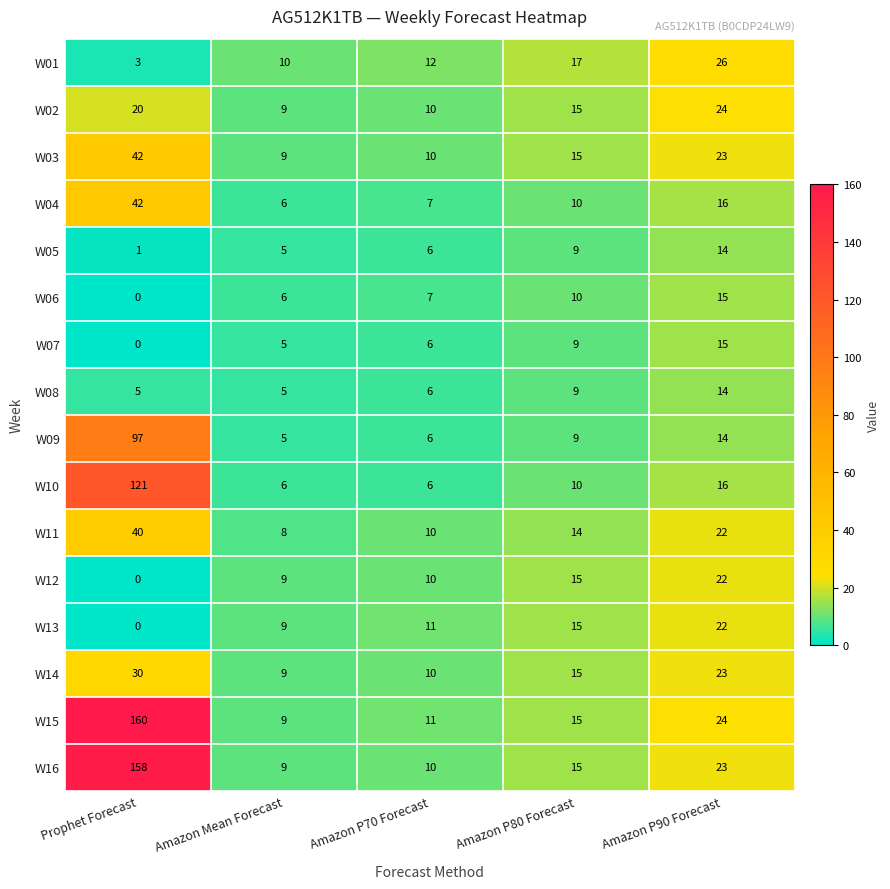

Which category has the highest value in the W05 series?

Amazon P90 Forecast